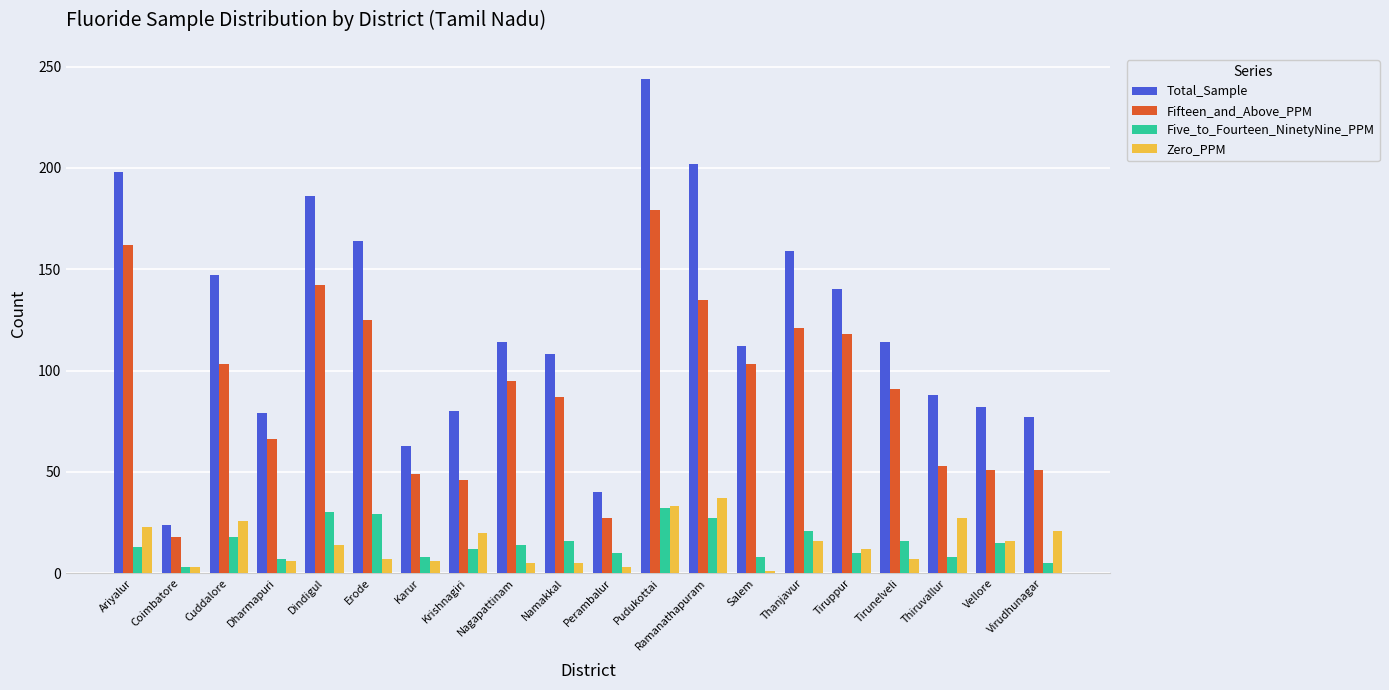

The Zero_PPM series shows 6 at Dharmapuri. True or false?

True